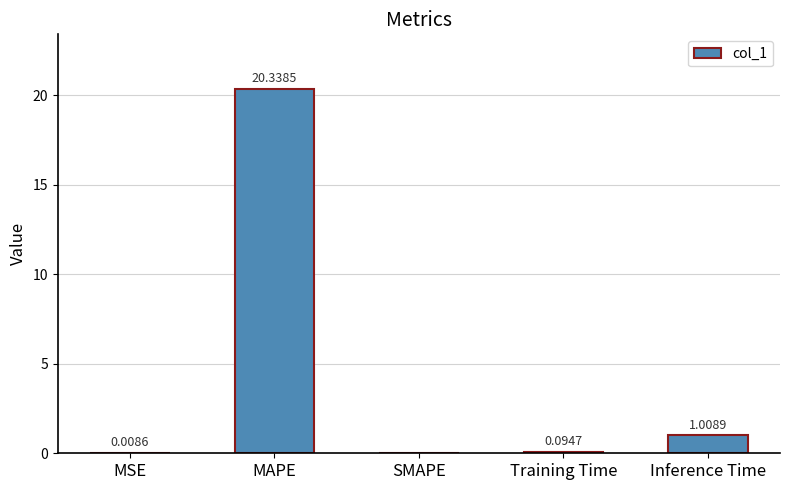

Which label corresponds to the largest value in the chart?

MAPE